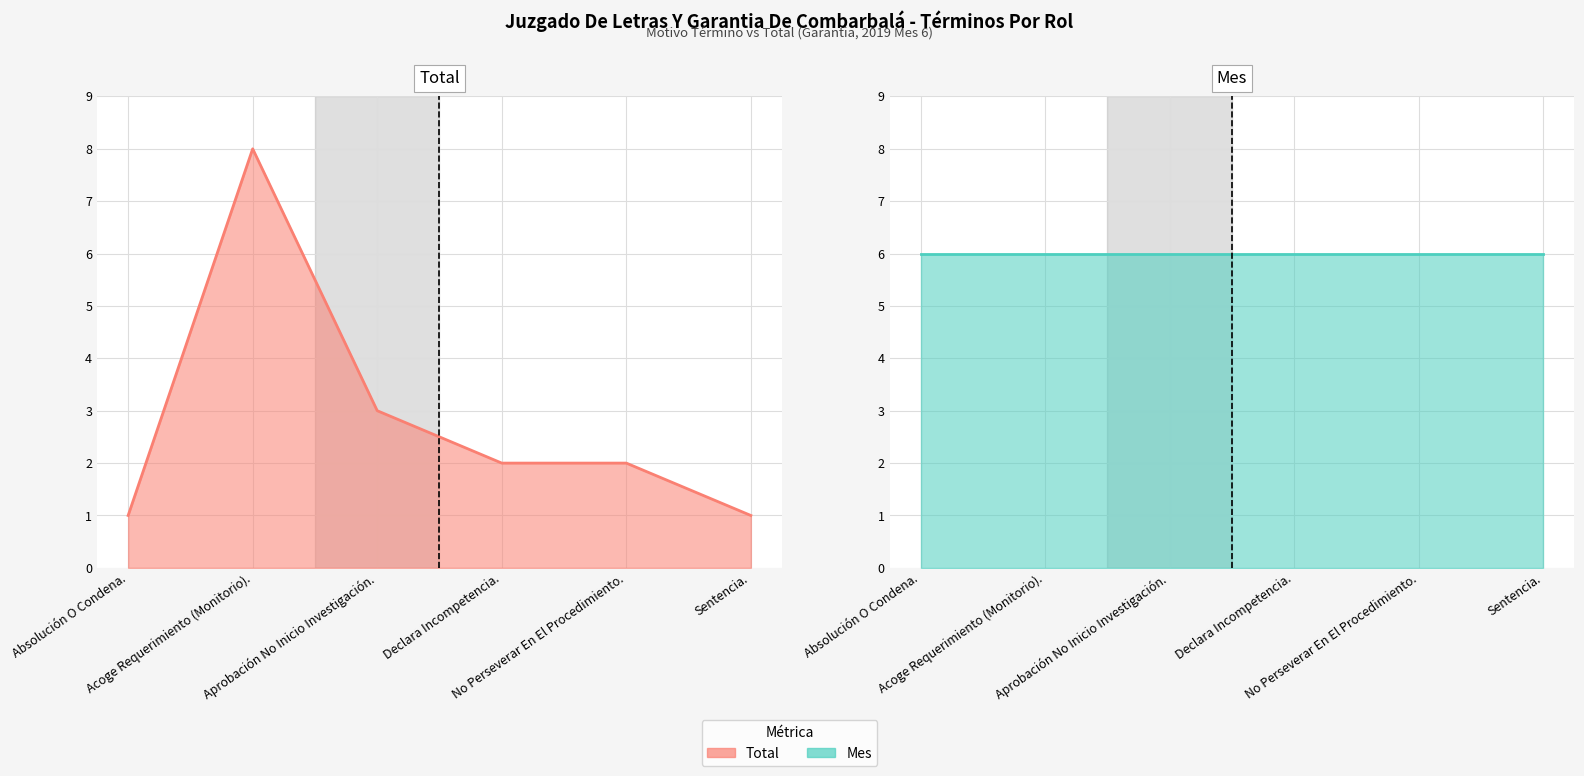

What is the value of the Total line point at the 1st from the left?

1